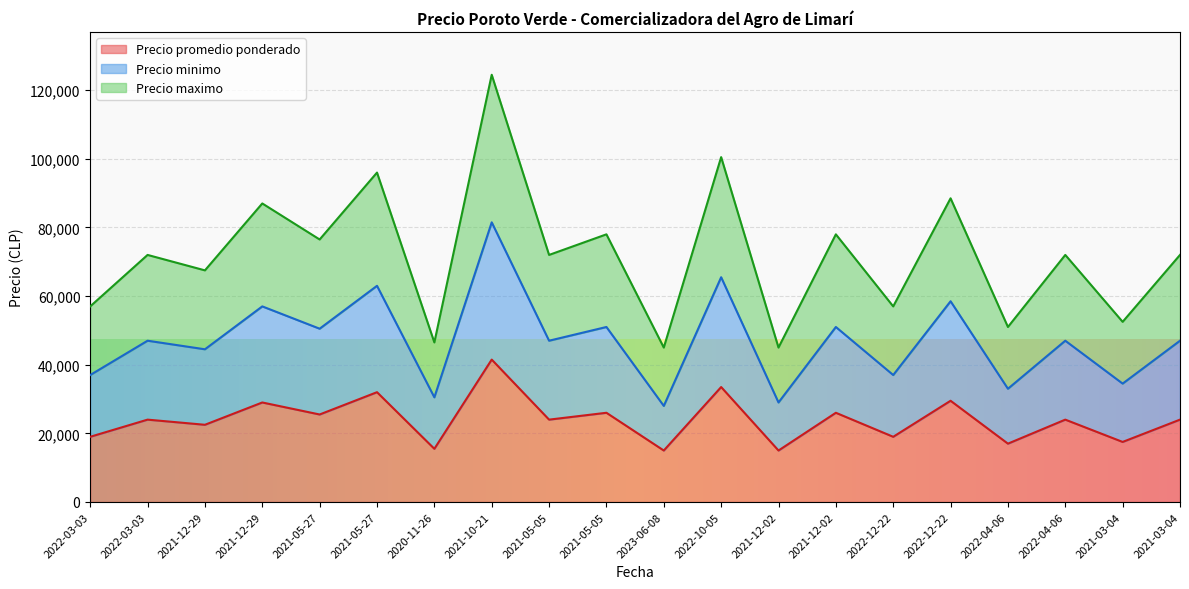

True or false: Precio maximo and Precio promedio ponderado intersect in this chart.

False